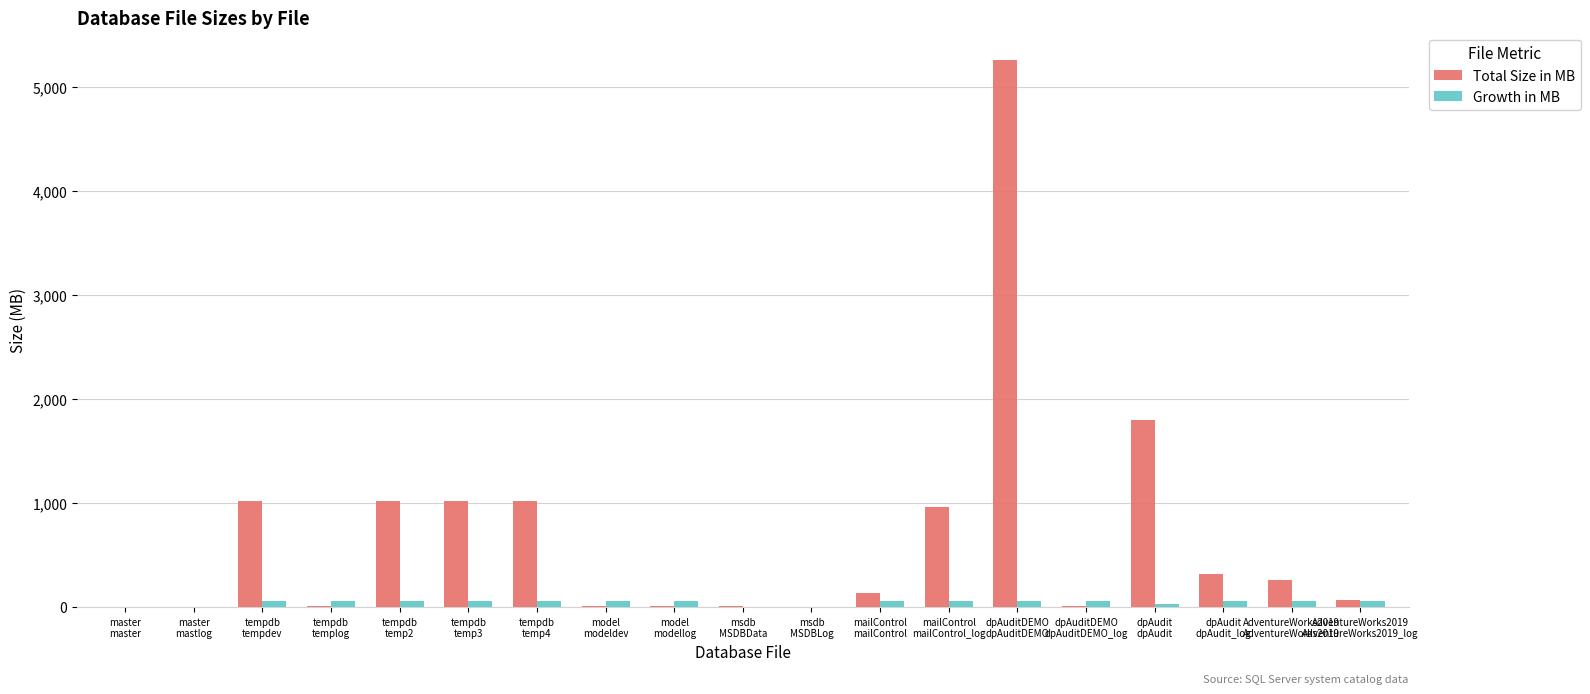

True or false: Growth in MB has a value of 64 at model
modeldev.

True